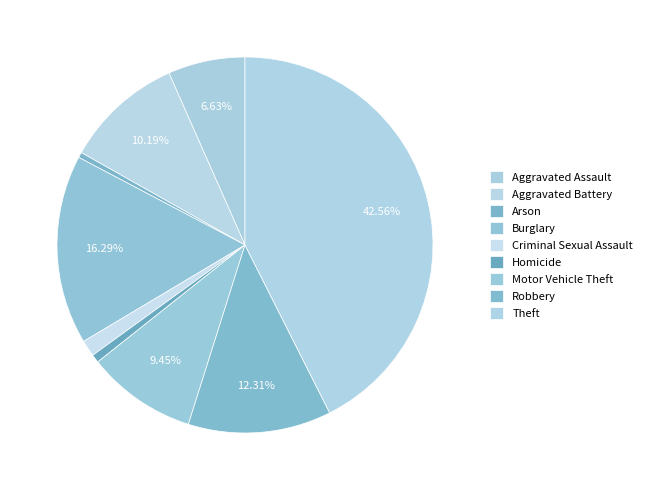

Between Arson and Robbery, which is larger?

Robbery